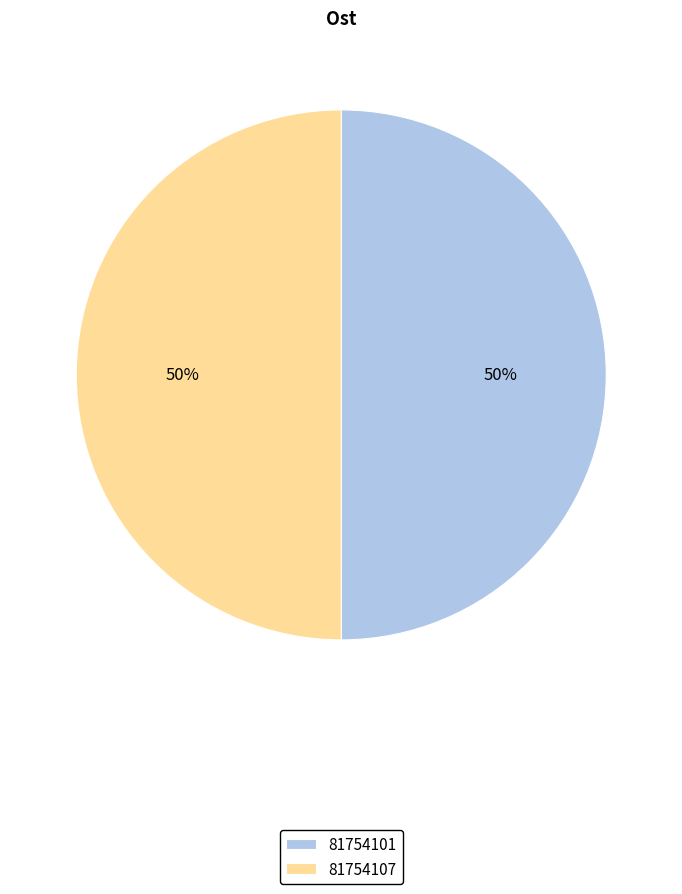

What percentage is the 81754101 slice, to the nearest percent?

50%